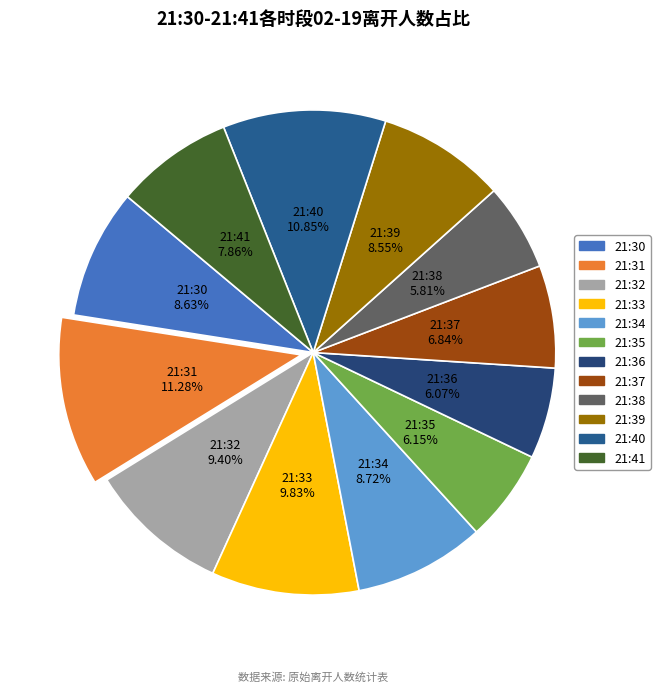

Is it true that 21:38 is 14% of the pie?

False